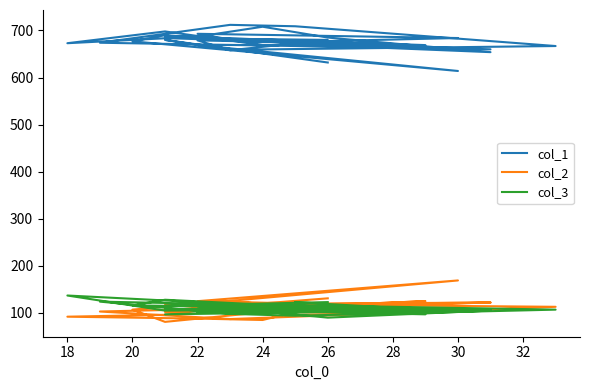

What is the difference between the highest and lowest values at 24?

602